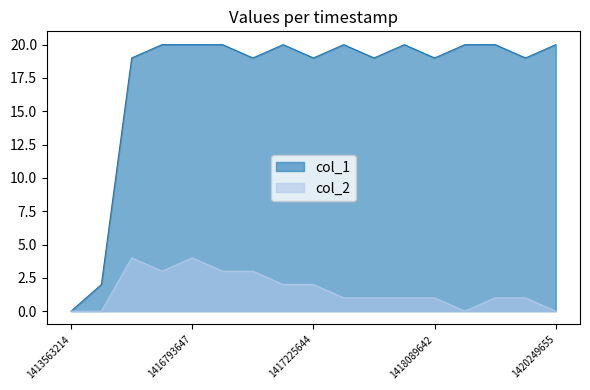

What is the difference between the highest and lowest values at 1417052847?

18